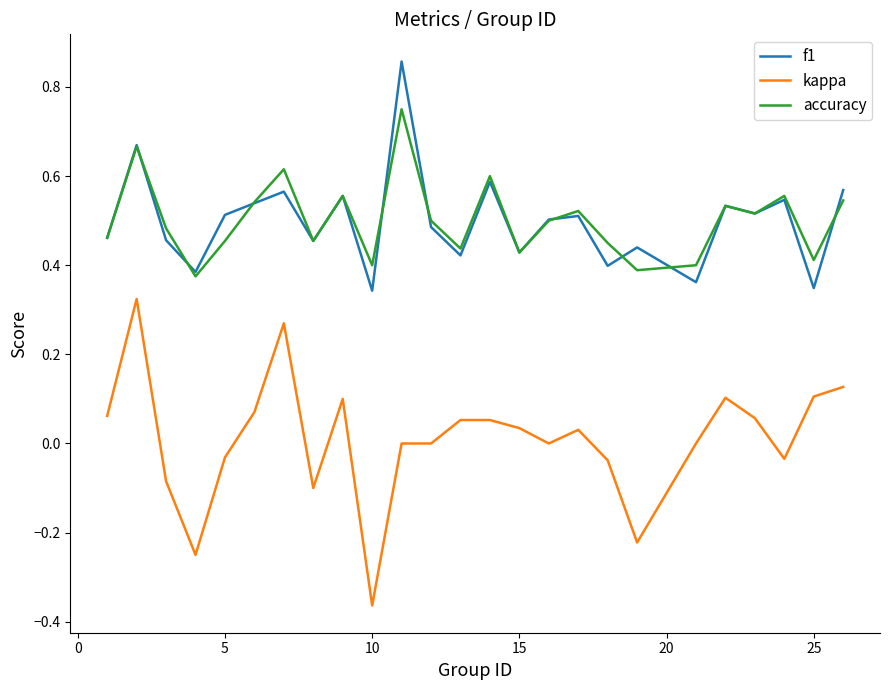

Rank the series by their maximum value, from highest to lowest.

f1, accuracy, kappa